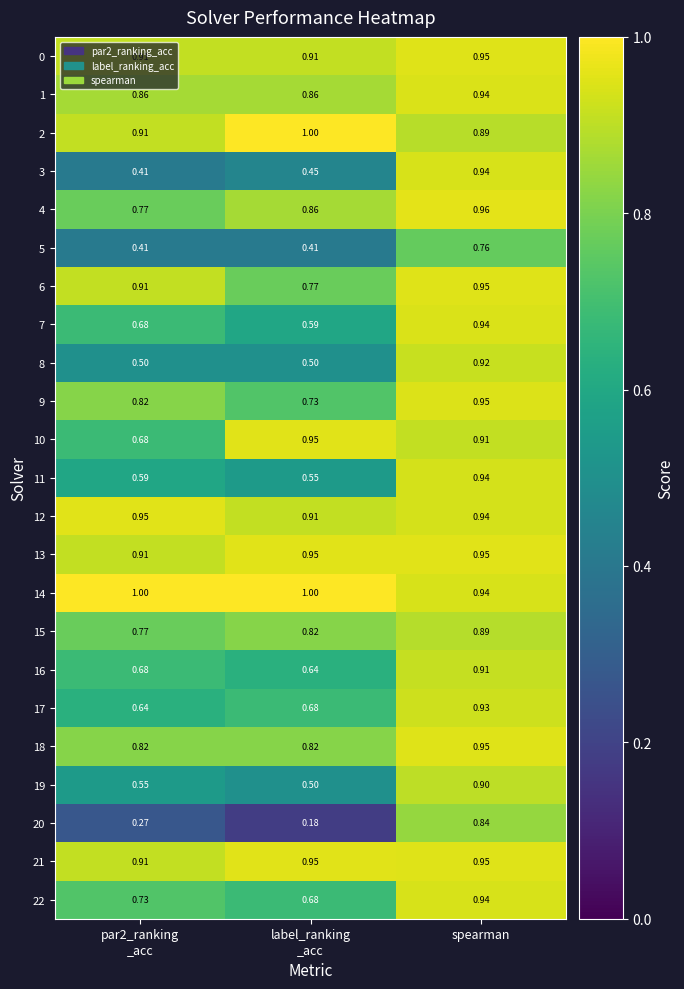

Count the number of data series in this chart.

23